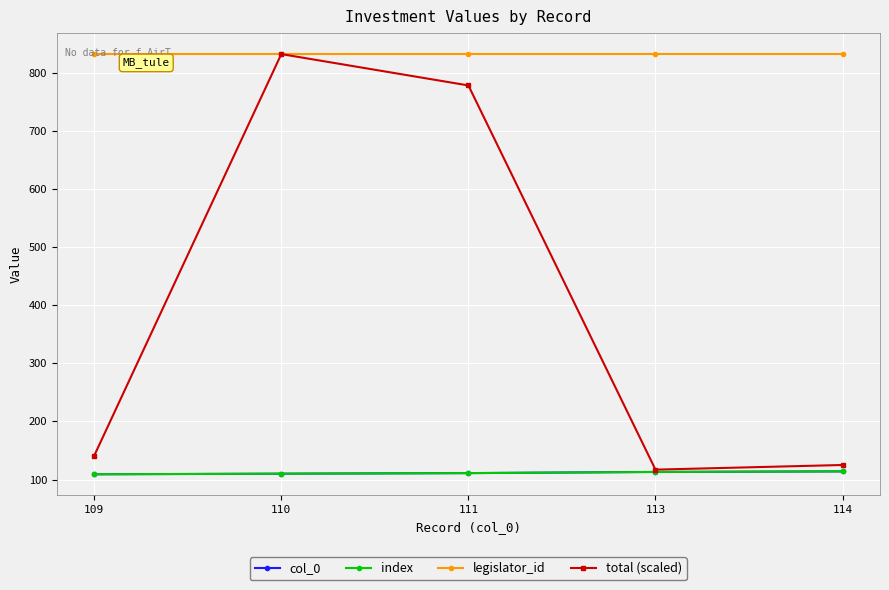

What are all the series names shown in the legend?

col_0, index, legislator_id, total (scaled)